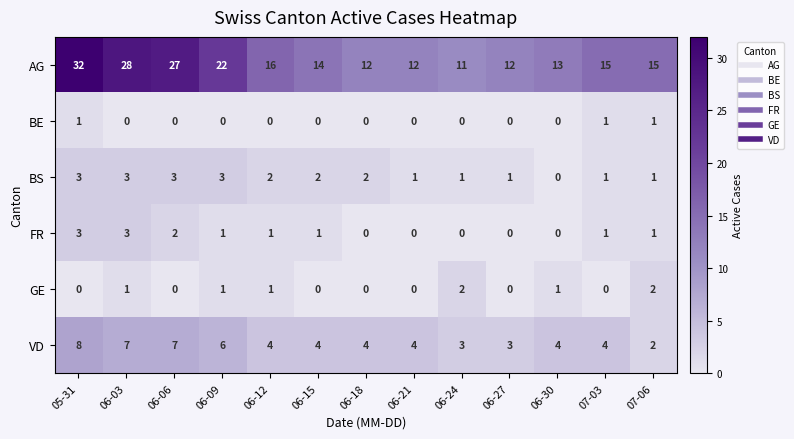

At which category is the sum across all series the highest?

05-31